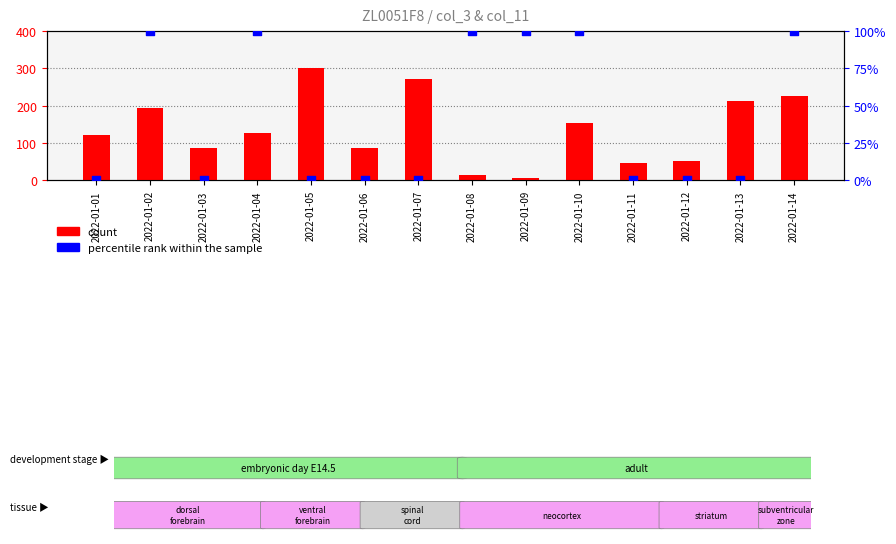

Which series reaches the maximum Y coordinate?

count